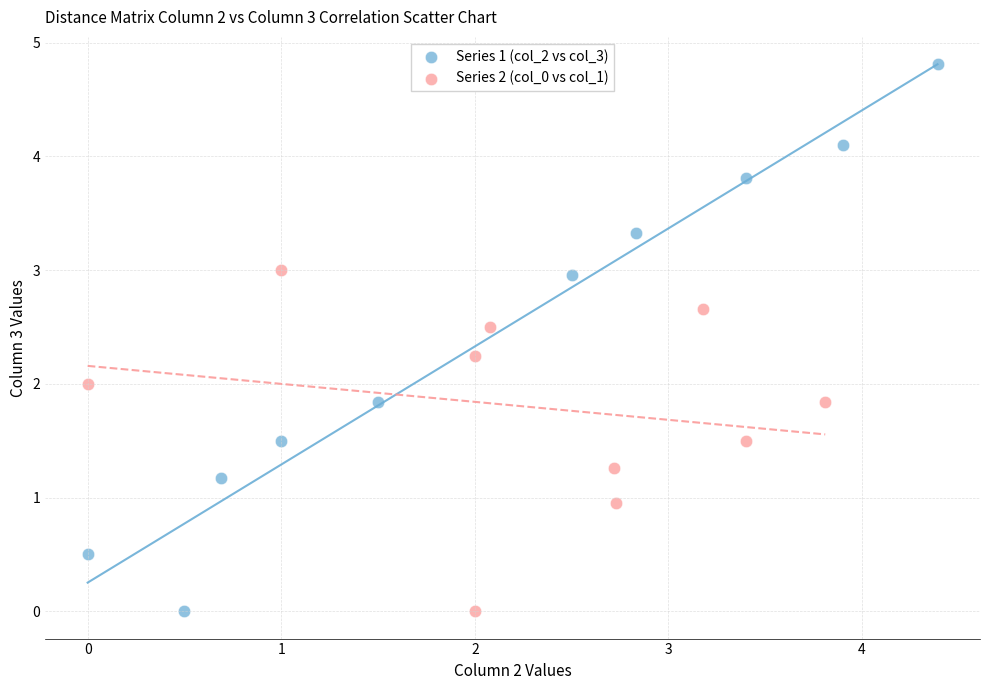

Which series reaches the maximum Y coordinate?

Series 1 (col_2 vs col_3)